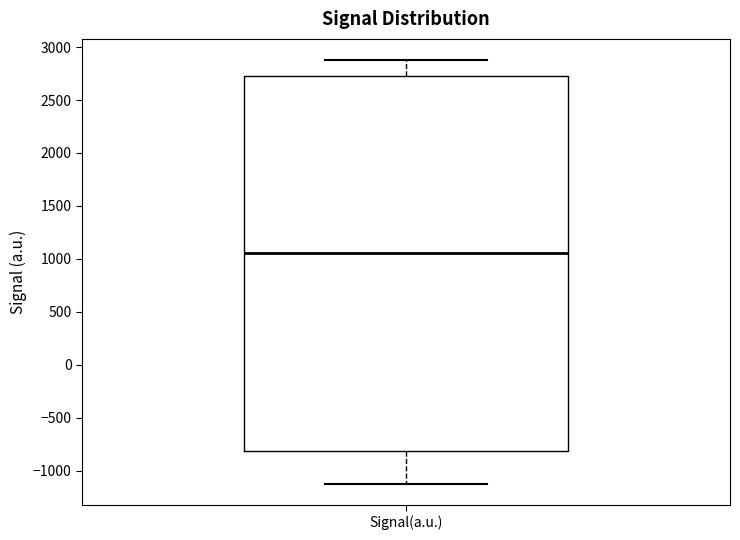

Read this box plot against the y-axis: the position of the median line, the range covered by the box, and the ends of both whiskers. The values are not printed on the chart, so give them approximately, as read against the axis.

median 1050, box -800 to 2700, whiskers -1100 to 2900